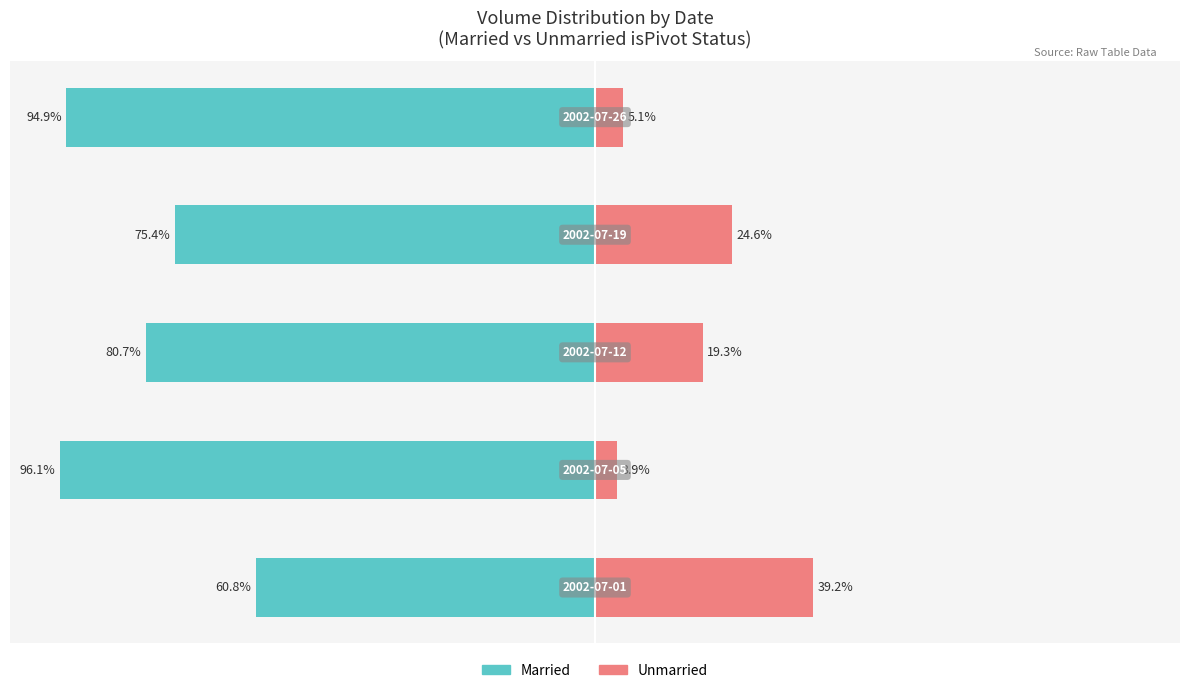

Count the number of data series in this chart.

2